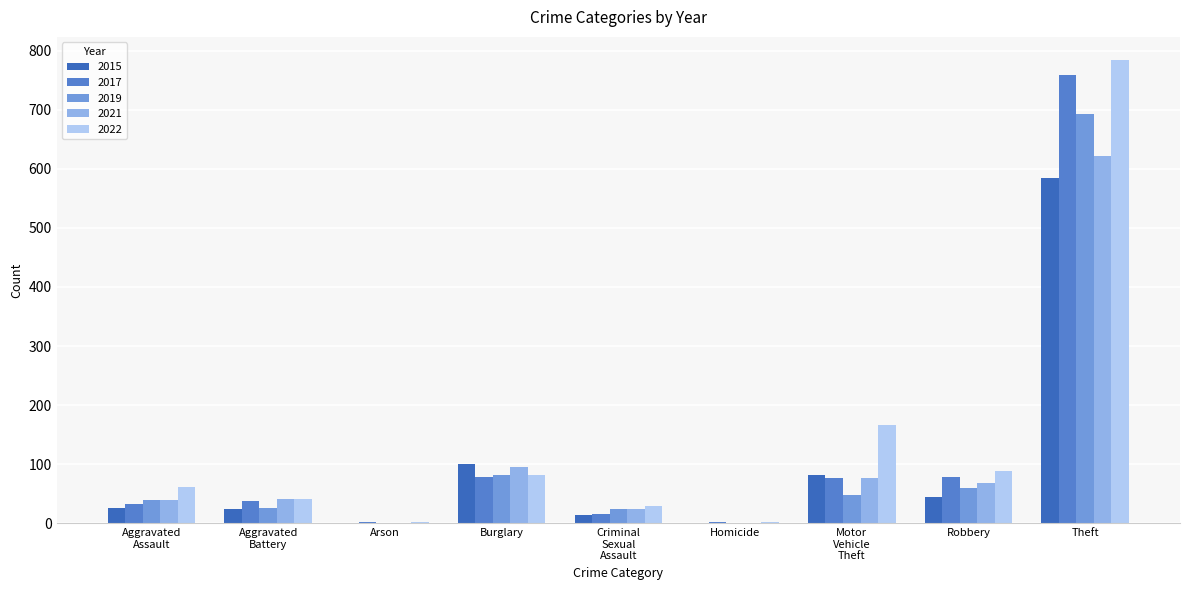

How many distinct data groups are displayed?

5